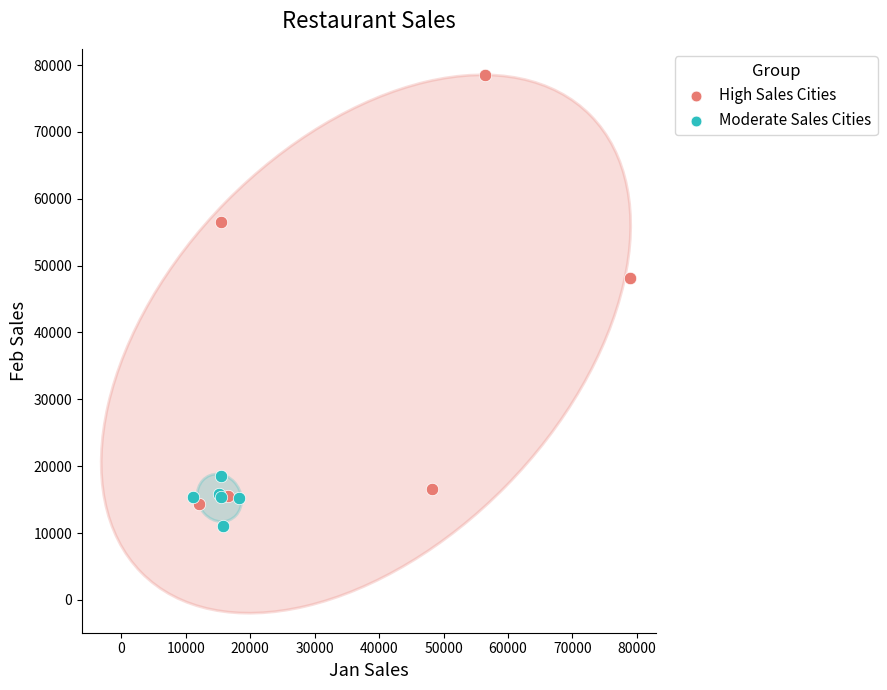

Which series has the largest Y range (max minus min)?

High Sales Cities